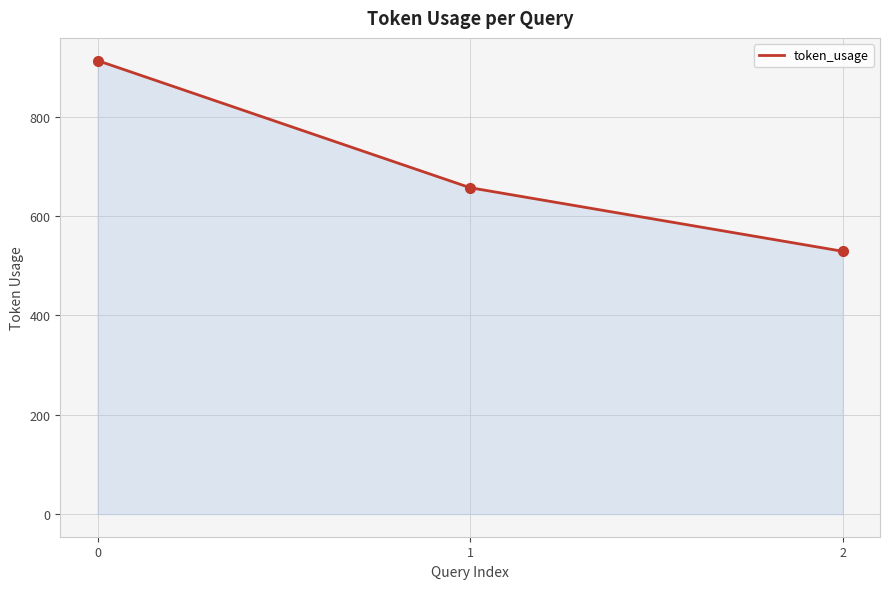

What is the change in value from 1 to 2?

-128